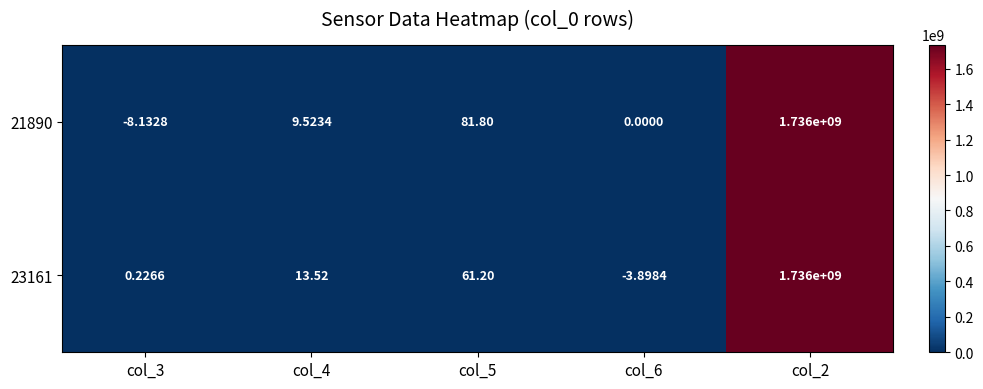

How many series are shown in this chart?

2